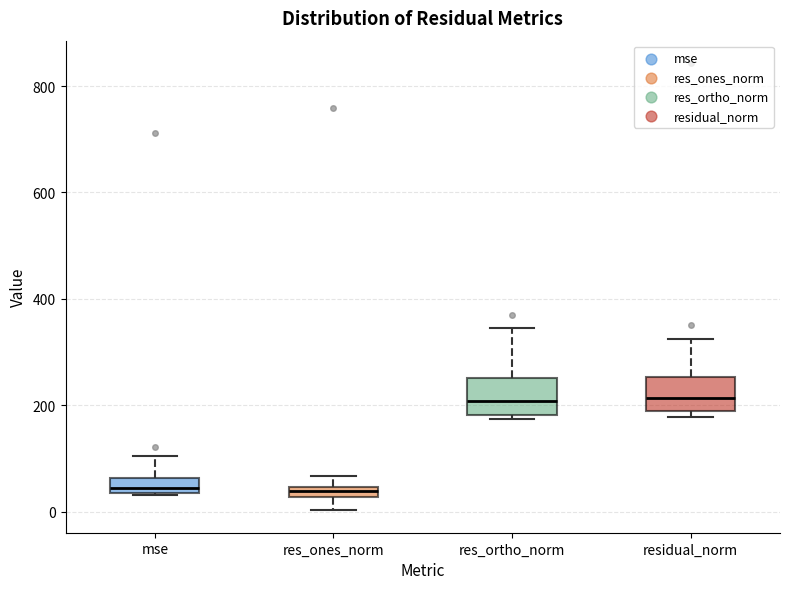

Where does the median line of the box for residual_norm sit on the y-axis? The values are not printed on the chart, so give them approximately, as read against the axis.

220